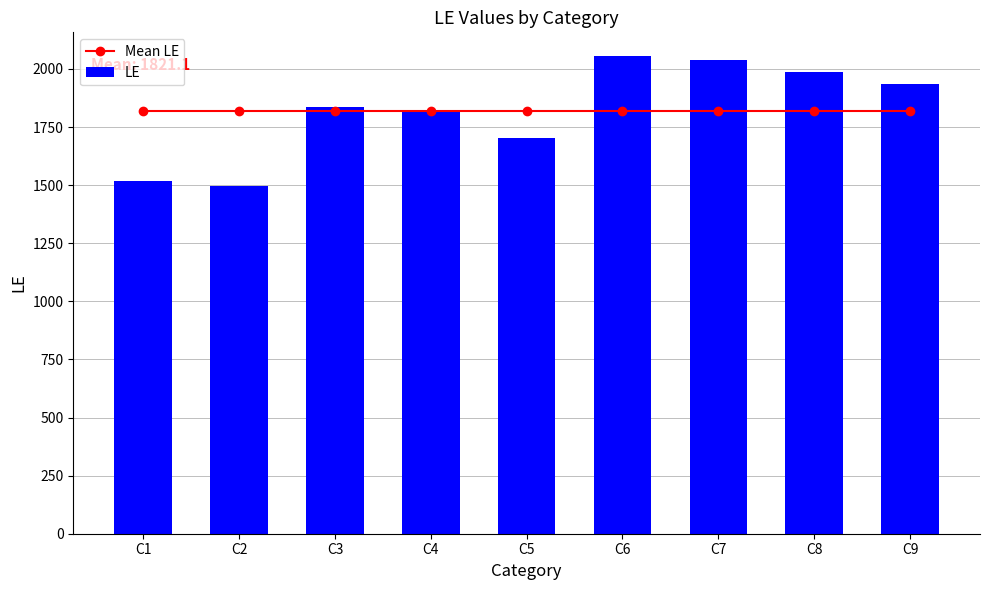

How many series are shown in this chart?

2